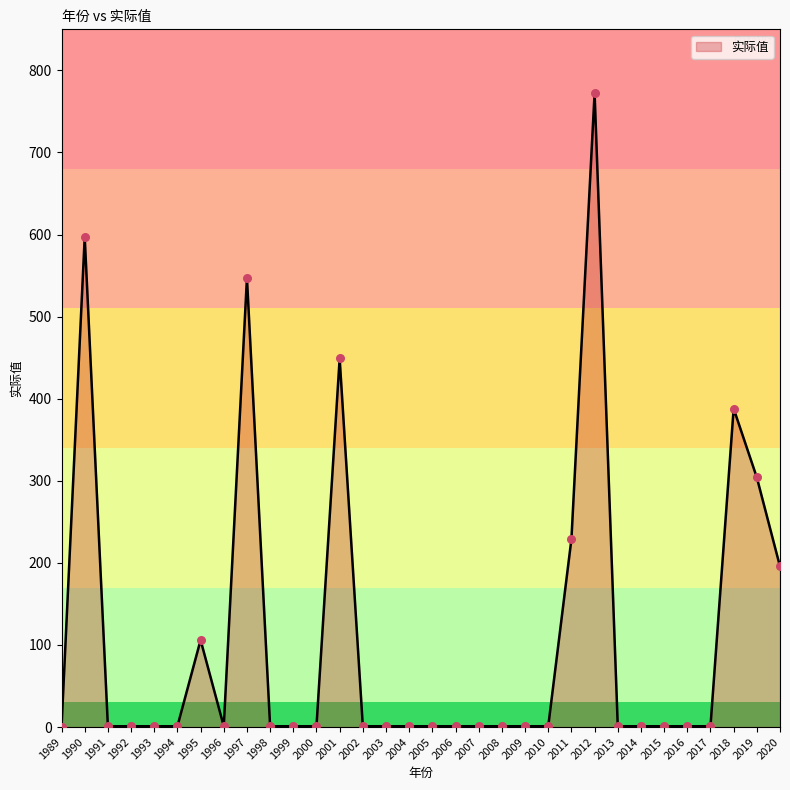

Approximately how many times larger is the value at 2010 compared to 2007?

1.0